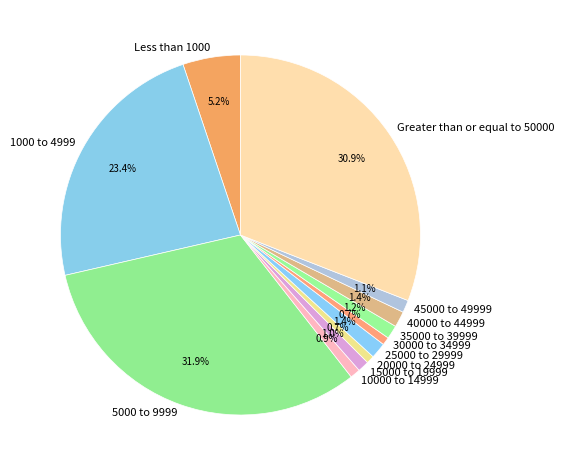

How much of the chart is everything except 15000 to 19999?

99.0%